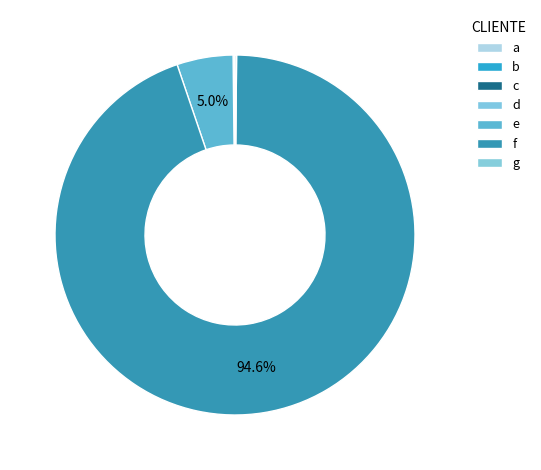

What is the change in value from a to f?

+215780